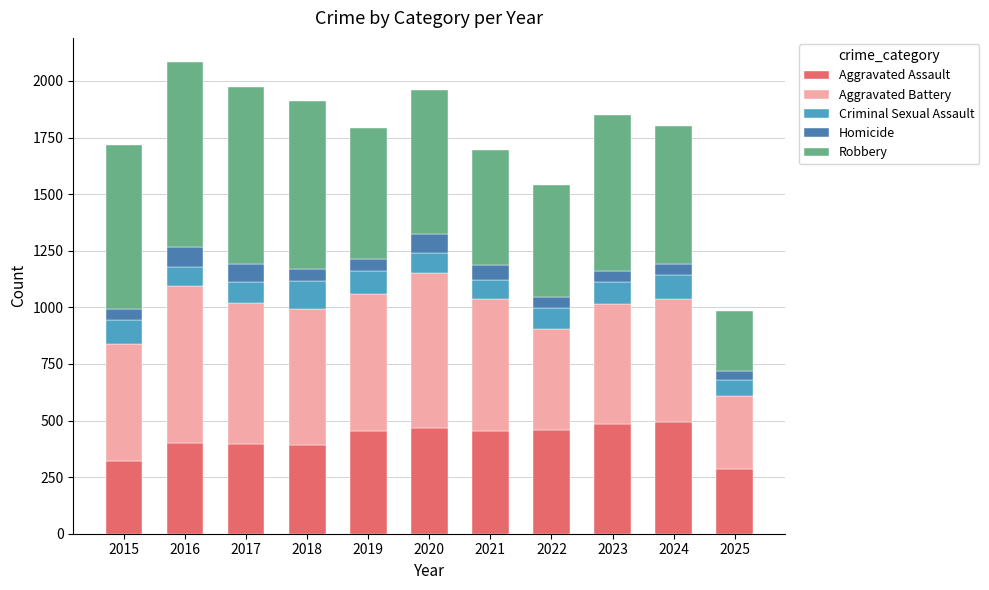

What value does the Aggravated Assault series have at 2020?

466